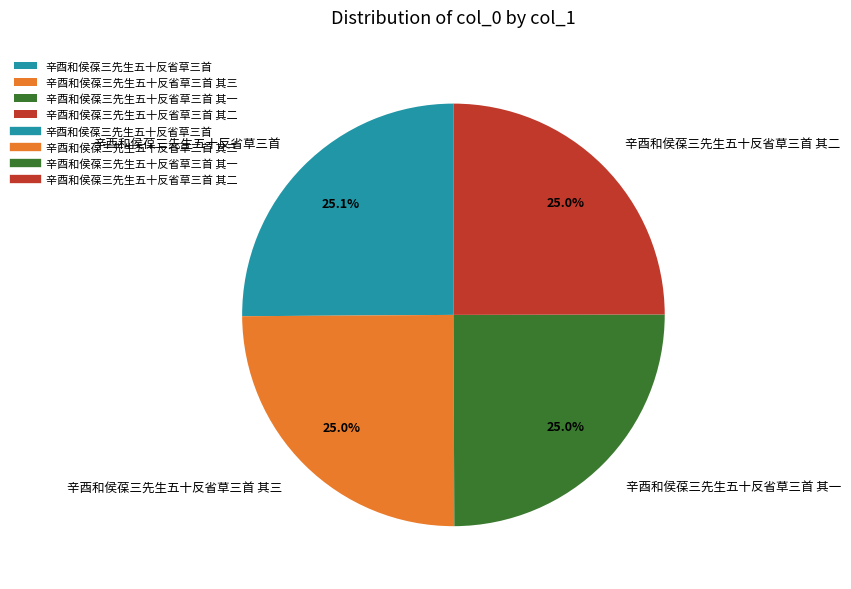

What is the ratio of the value at 辛酉和侯葆三先生五十反省草三首 其二 to the value at 辛酉和侯葆三先生五十反省草三首?

1.0